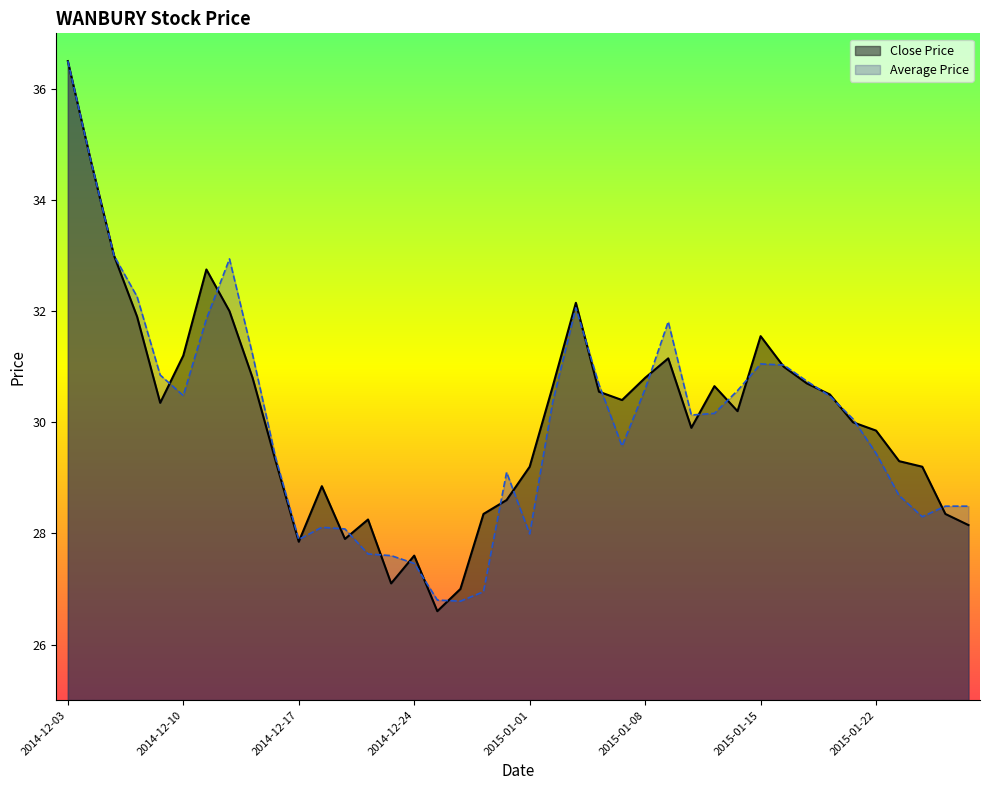

How many values in the Close Price series are below 30?

18